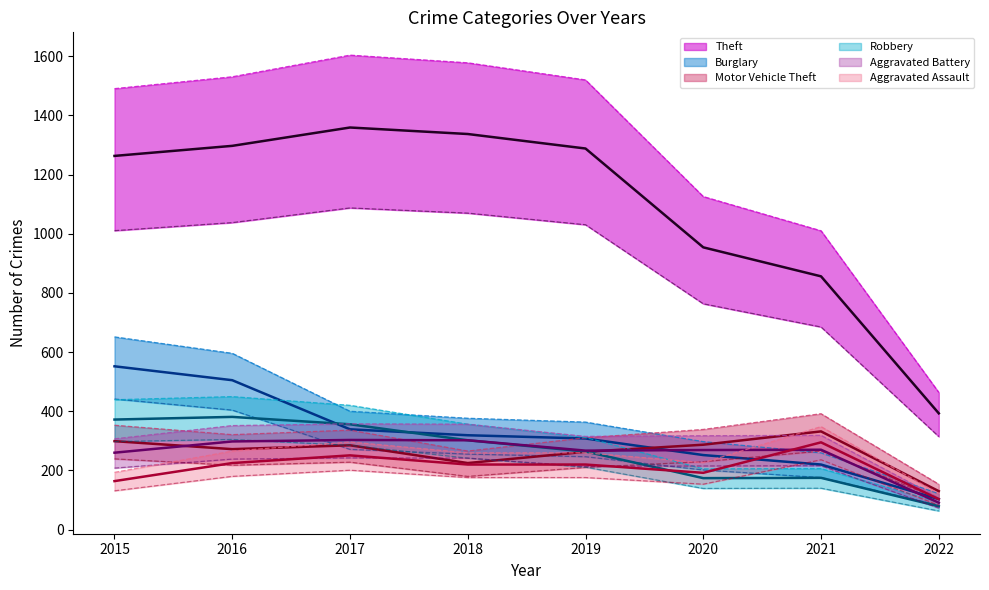

At which category is the sum across all series the highest?

2016